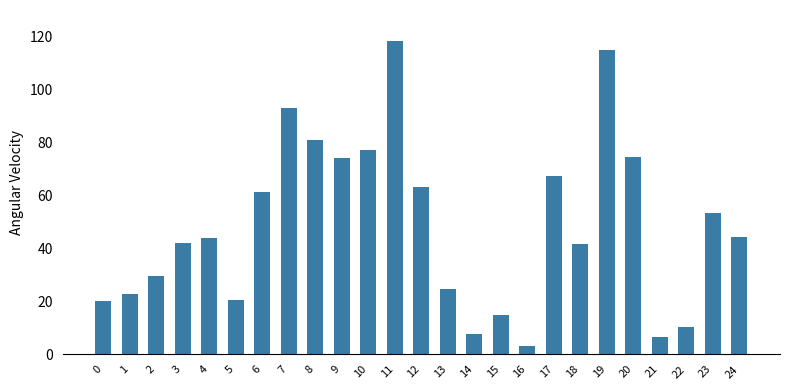

Which category has the highest value across all series?

11